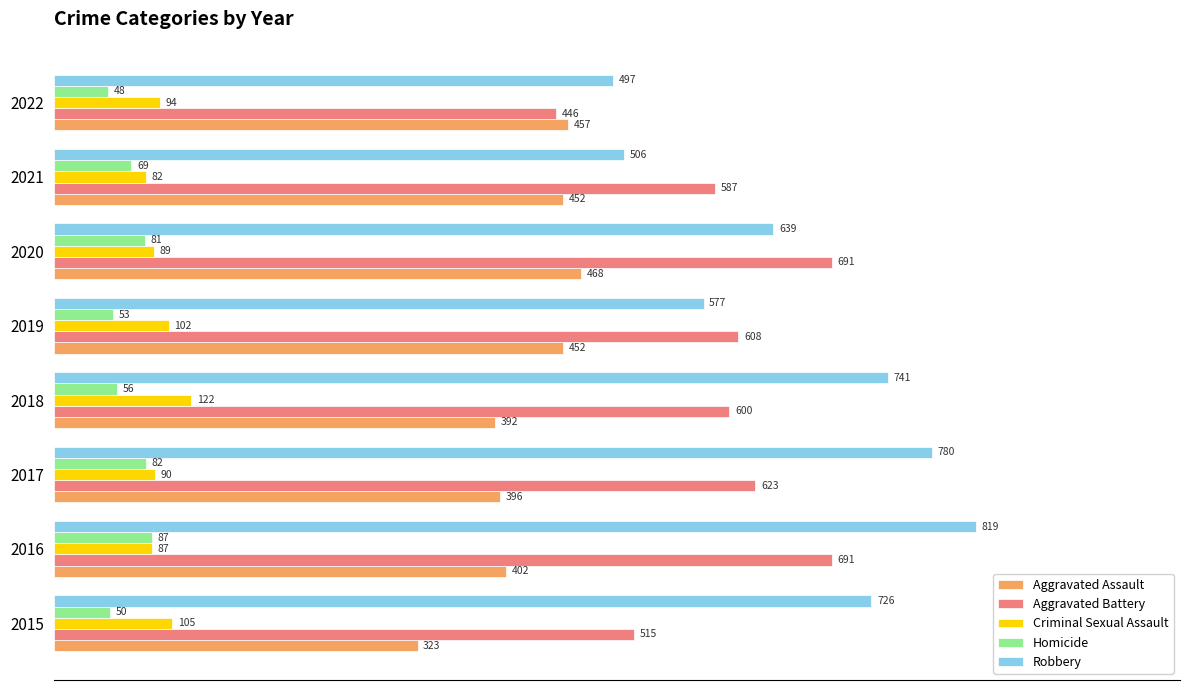

At which label is Aggravated Assault closest to 395?

2017